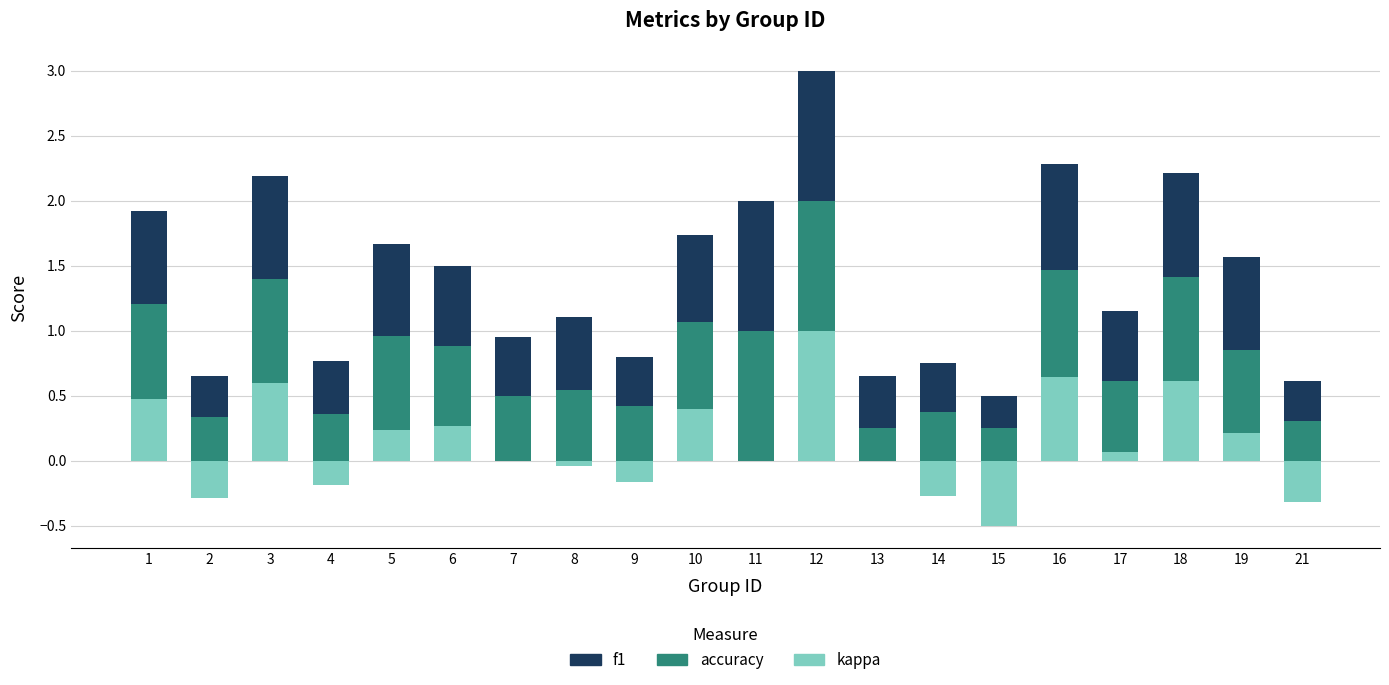

How many distinct data groups are displayed?

3